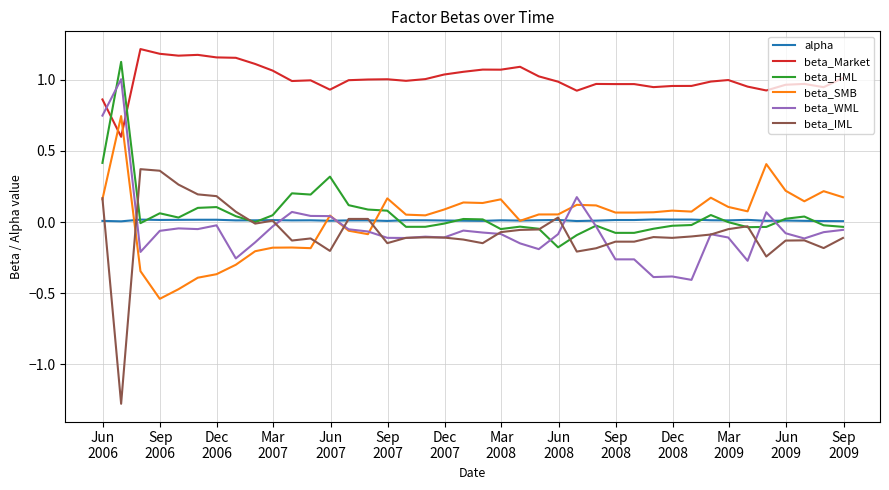

True or false: beta_HML has more than 1 points higher than both neighbors.

True